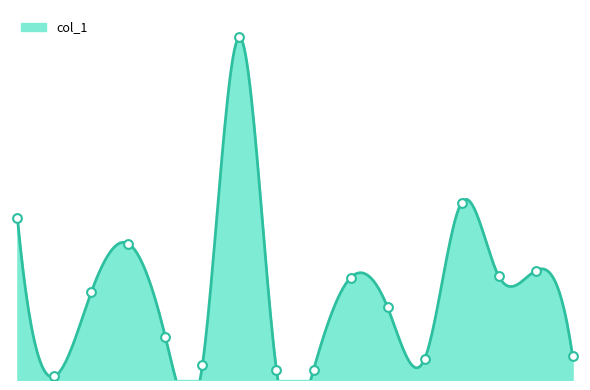

Between 13 and 11, which is larger?

13